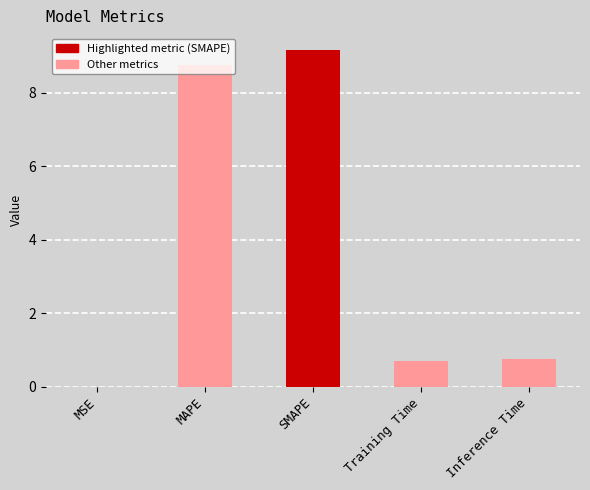

Is it true that the value at SMAPE is 3.4?

False